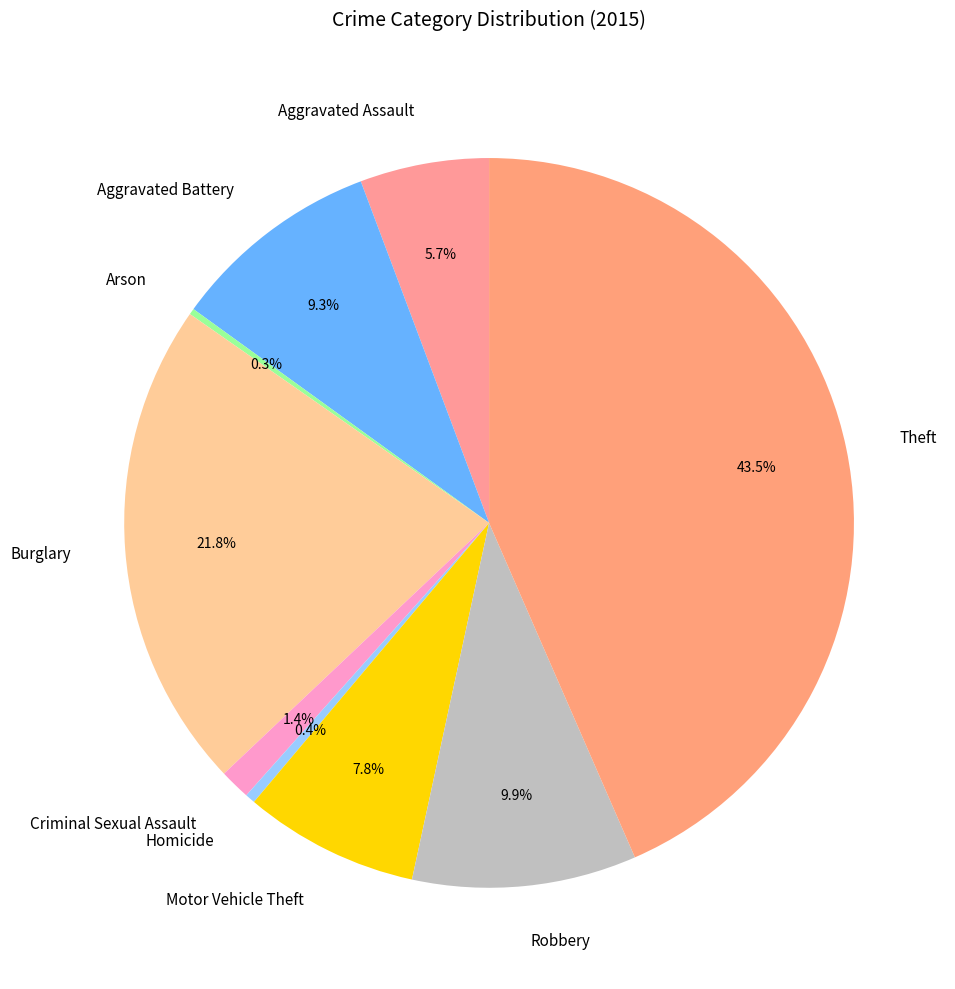

Which category has the biggest portion of the pie?

Theft